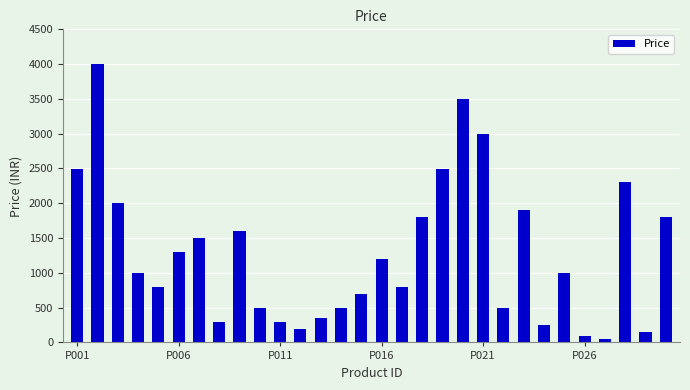

How many data points does each series have?

30